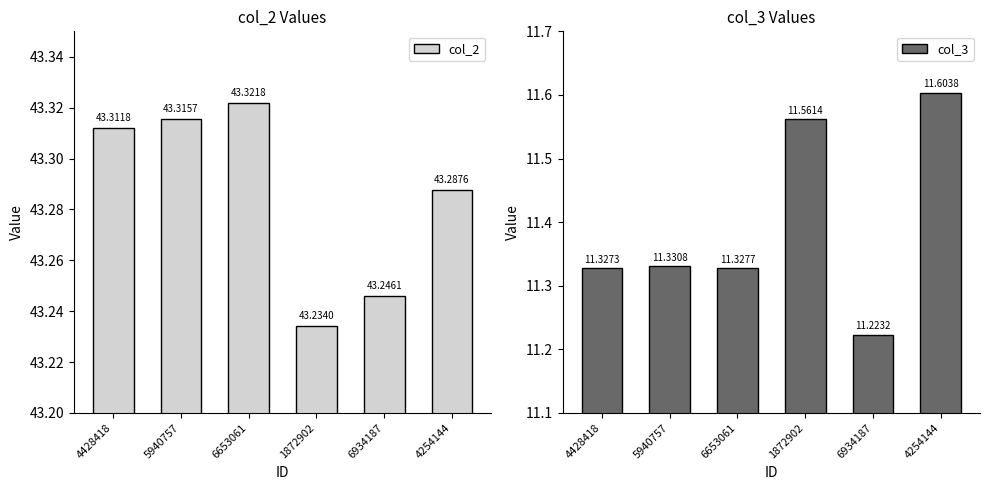

What position from the right is 5940757?

5